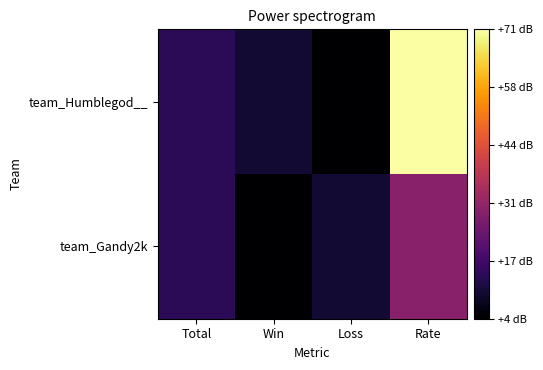

How many series are shown in this chart?

2